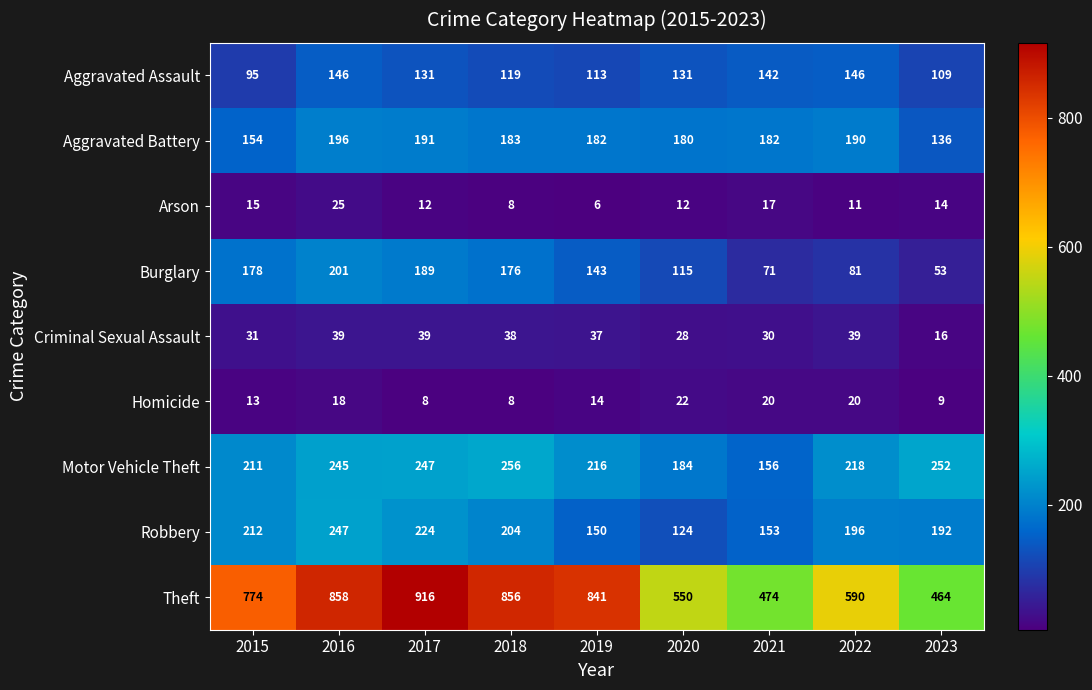

Is it true that Criminal Sexual Assault equals 46 at 2021?

False